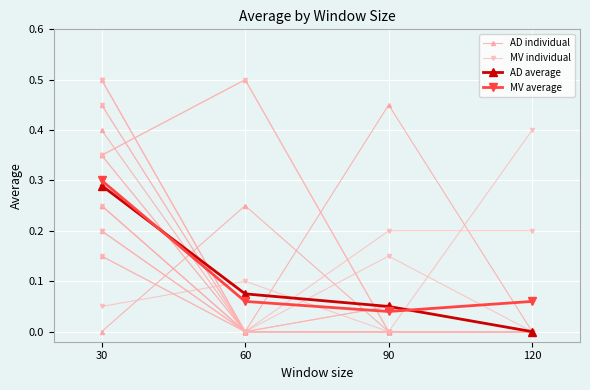

True or false: AD average has a value of 0.1 at 90.

True